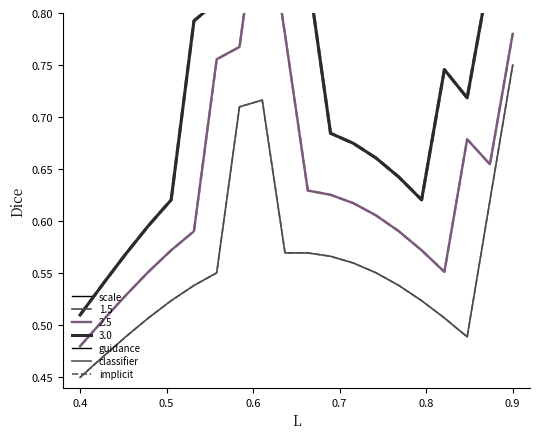

True or false: 1.5, classifier and 3.0, classifier intersect in this chart.

False